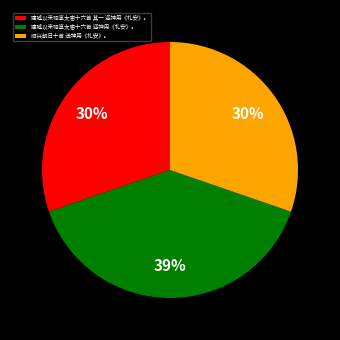

Do 建隆以来祀享太庙十六首 迎神用《礼安》。 and 建隆以来祀享太庙十六首 其一 迎神用《礼安》。 together represent more than half of the pie?

Yes